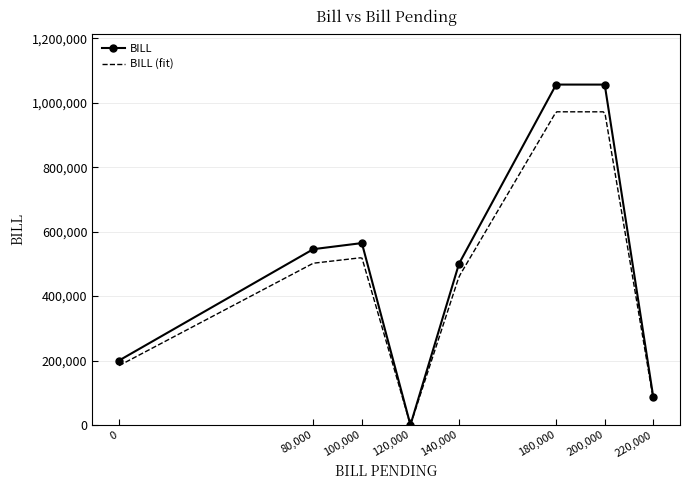

The chart shows a value of 323275 at S105. True or false?

False